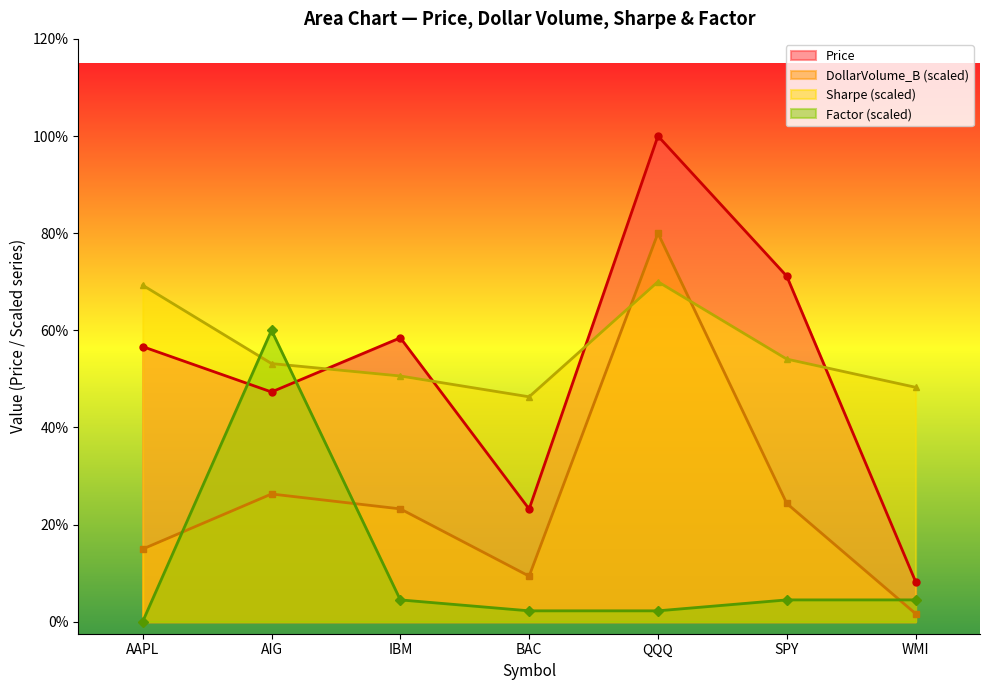

How many data points in DollarVolume_B are less than 47?

3